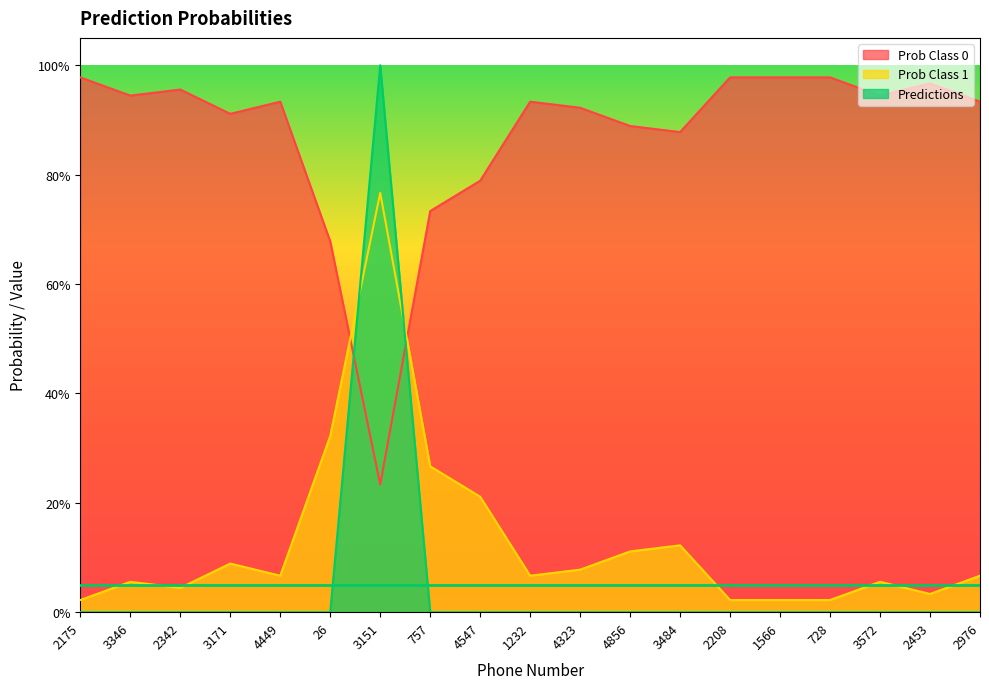

How many Predictions values are between 0 and 1?

19